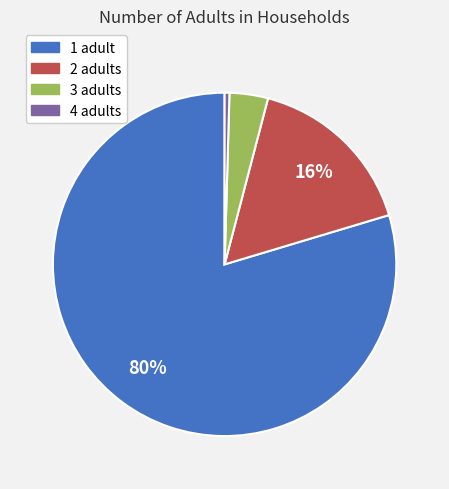

Count the number of slices in the pie.

4